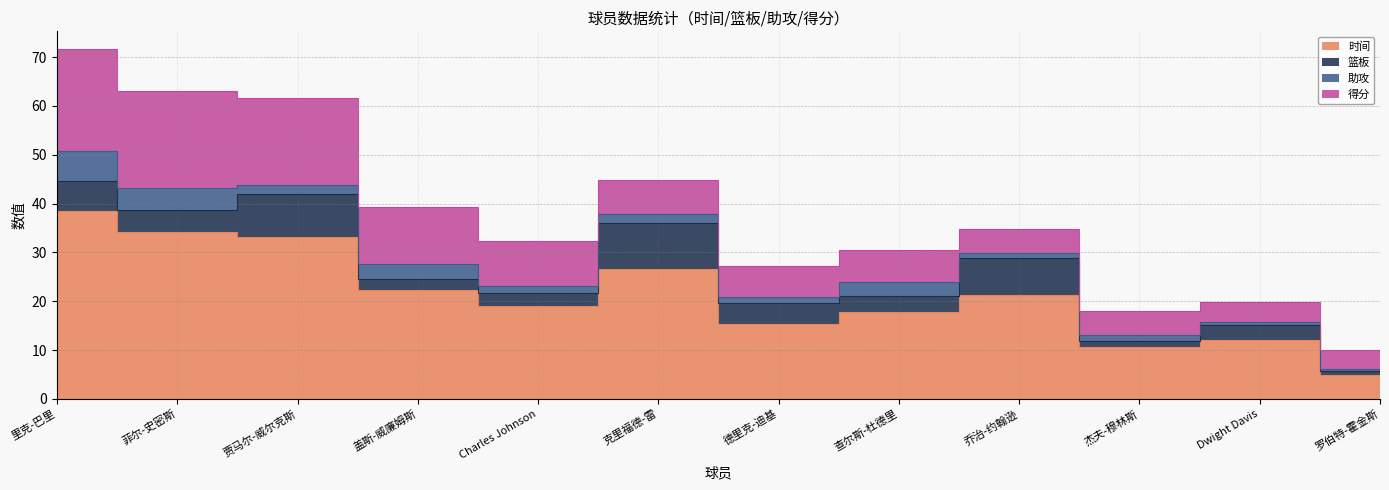

Rank the categories by 得分 value from highest to lowest.

里克-巴里, 菲尔-史密斯, 贾马尔-威尔克斯, 盖斯-威廉姆斯, Charles Johnson, 克里福德-雷, 德里克-迪基, 查尔斯-杜德里, 乔治-约翰逊, 杰夫-穆林斯, Dwight Davis, 罗伯特-霍金斯